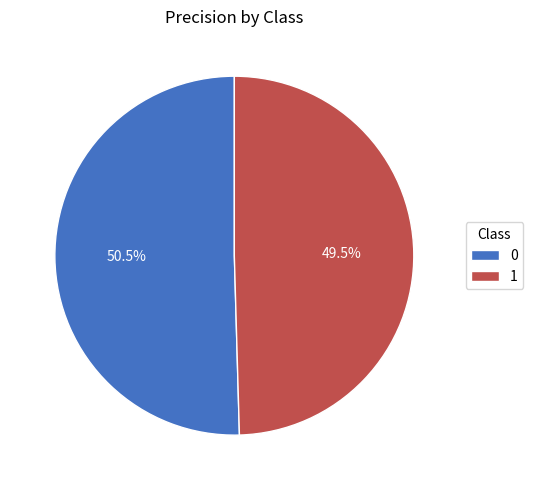

Which slice is the smallest?

1